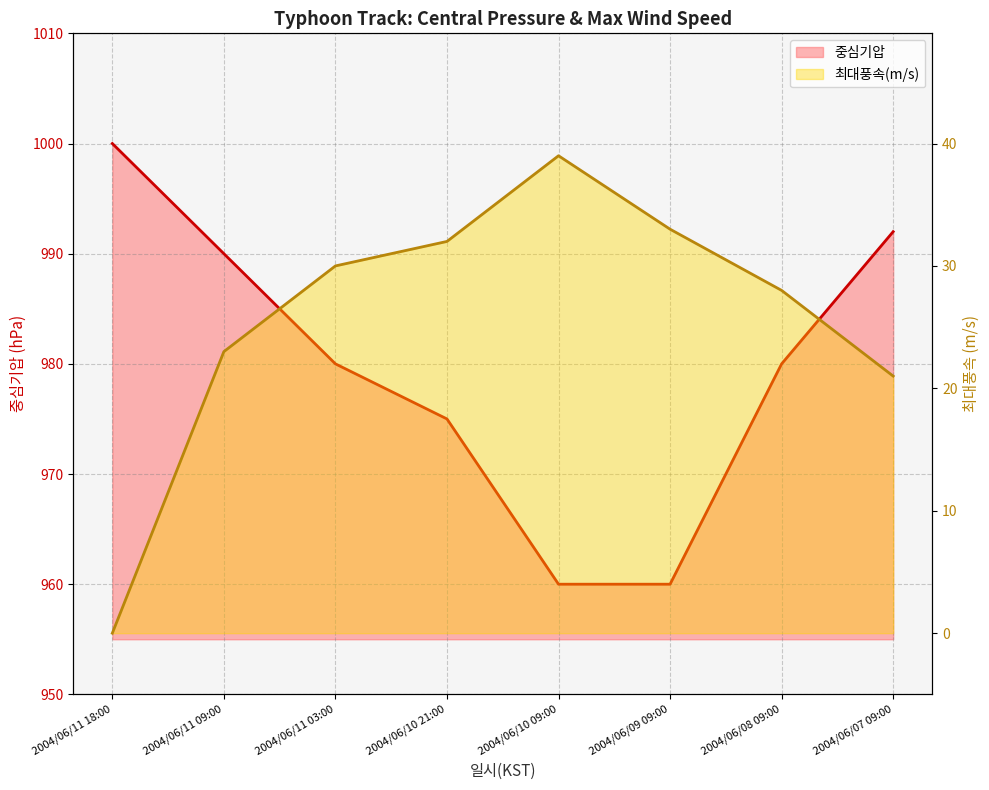

What is the value of the 최대풍속(m/s) point at the 3rd from the left?

30